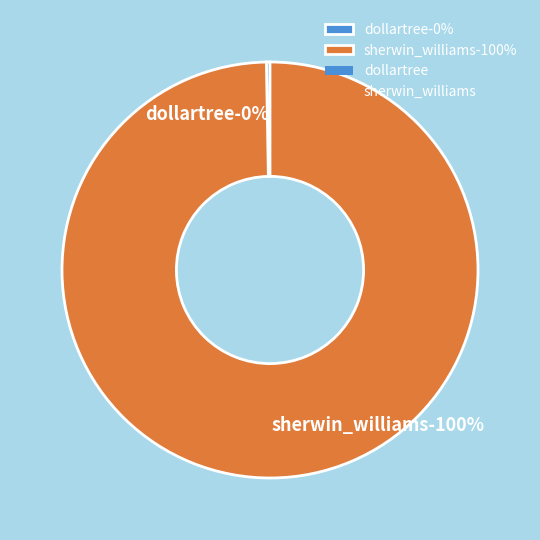

What percentage is the sherwin_williams slice, to the nearest percent?

100%